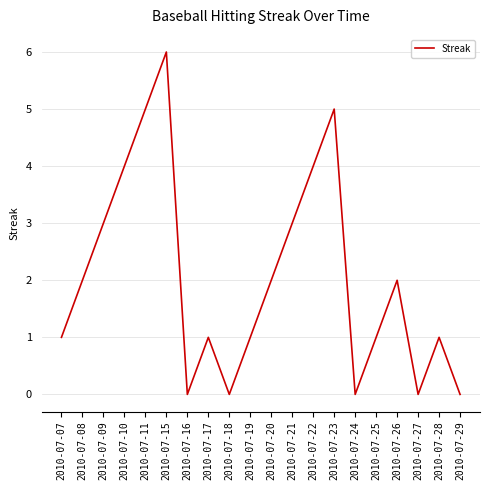

The chart shows a value of 3 at 2010-07-22. True or false?

False